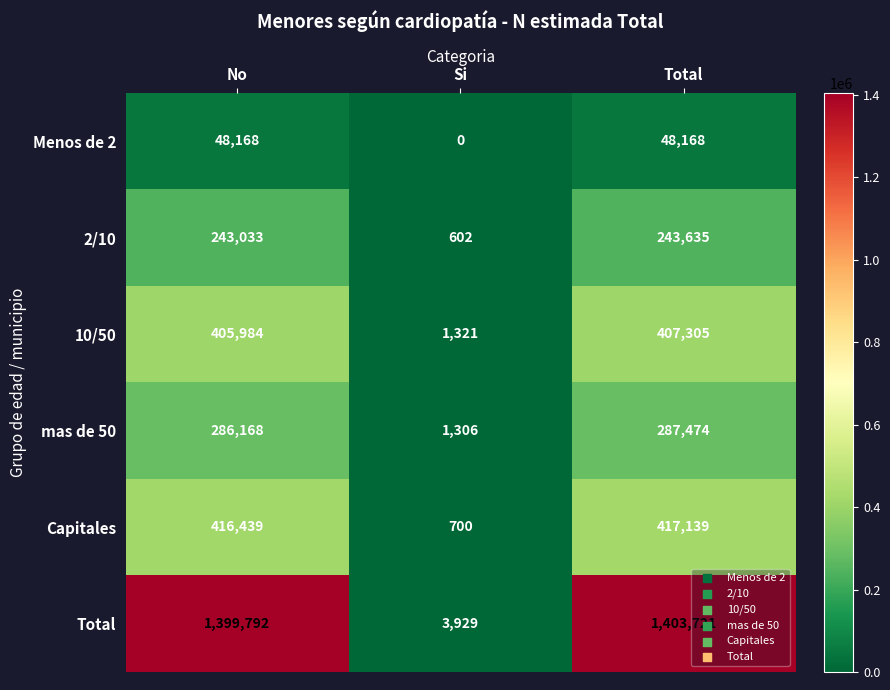

What is the total value across all series at Si?

7858